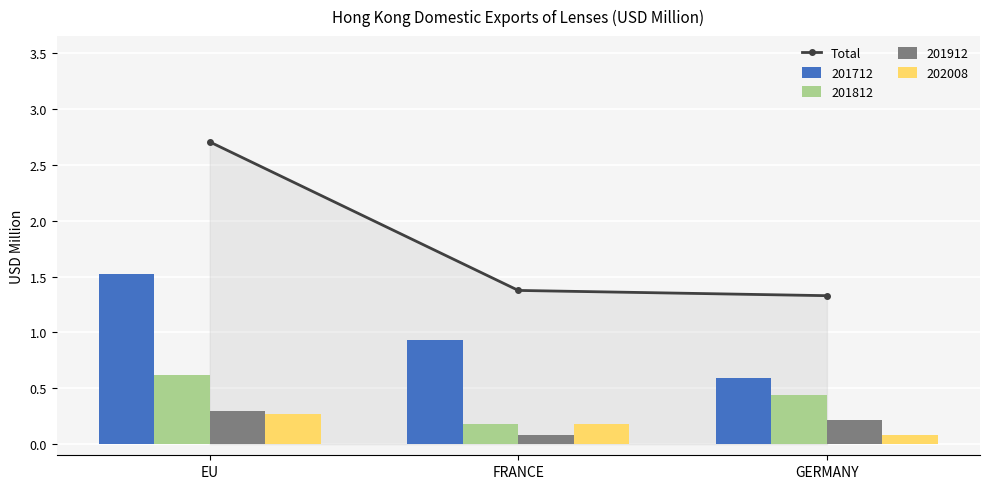

Reading left to right, extract all data points from this chart.

EU=2.7	FRANCE=1.4	GERMANY=1.3